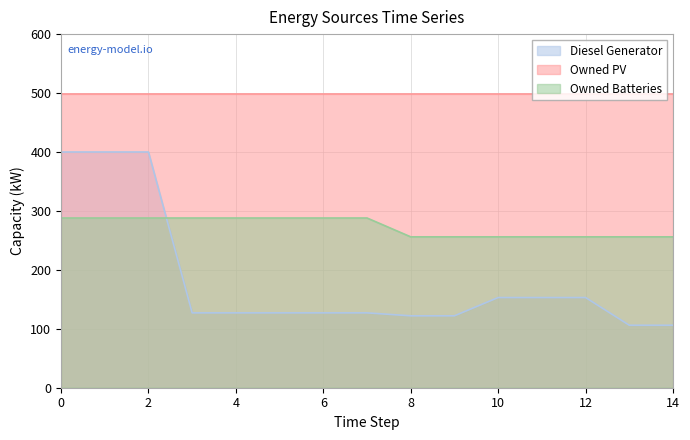

Reading right to left, list all the values displayed in this chart.

Diesel Generator: 106	106	153	153	153	122	122	127	127	127	127	127	400	400	400
Owned Batteries: 256	256	256	256	256	256	256	288	288	288	288	288	288	288	288